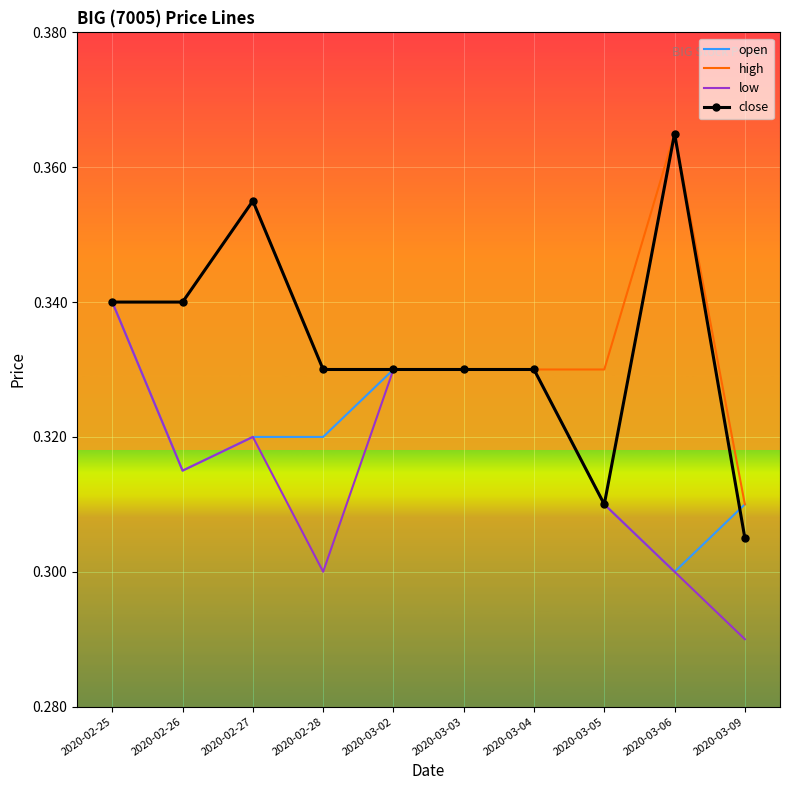

What position from the left is 2020-02-26?

2